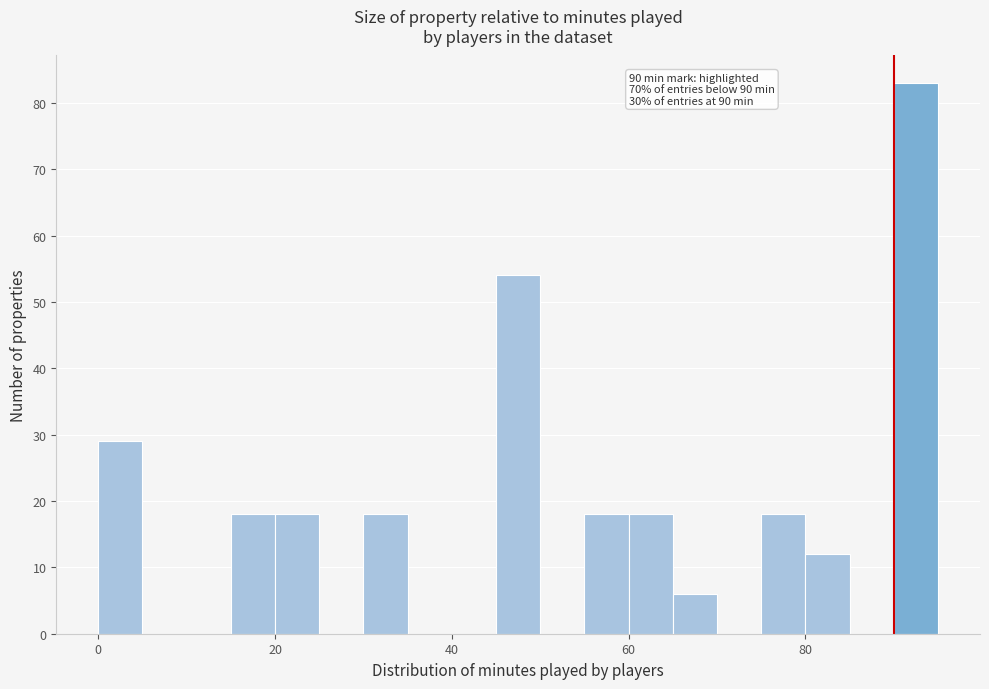

Around what value on the x-axis is the tallest bar? Give the approximate position of its centre, as read against the axis.

92